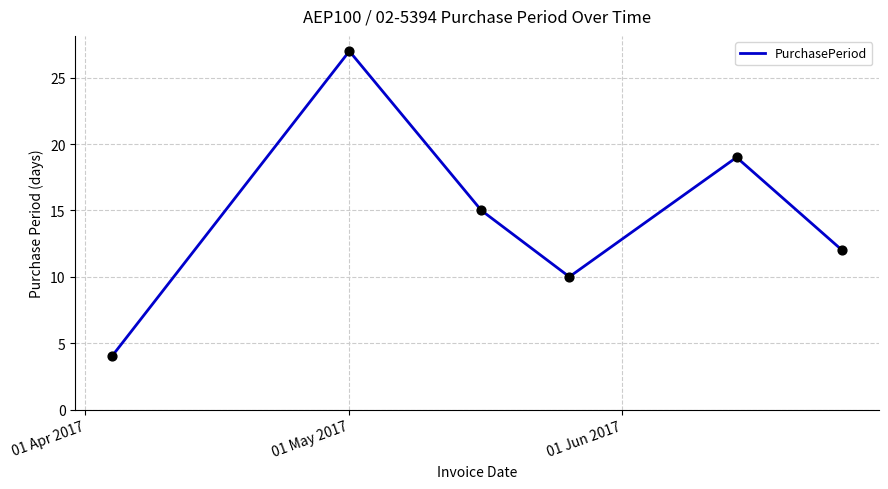

How many interior local valleys (lower than both neighbors) does the data have?

1